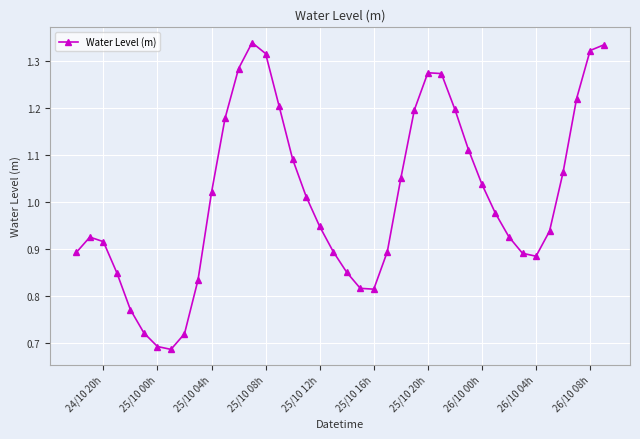

What is the sum of all values?

40.3